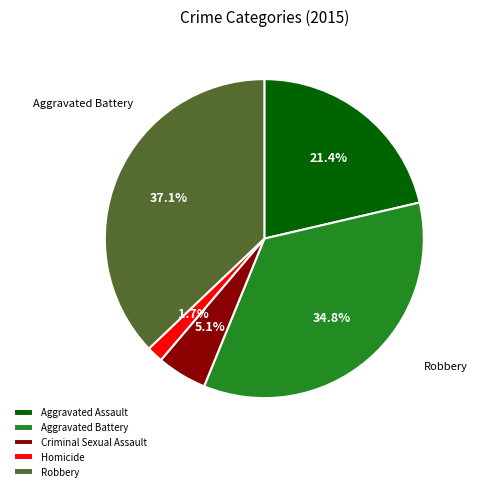

To the nearest percent, what is the combined percentage of Robbery and Aggravated Battery?

72%